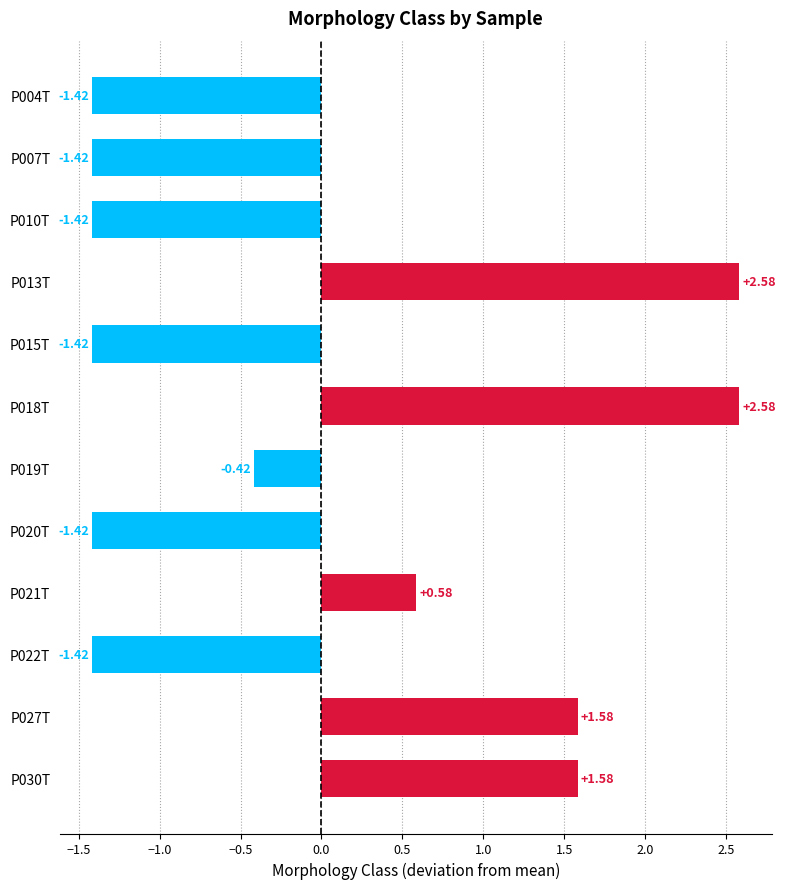

Which has a higher value, P021T or P022T?

P021T